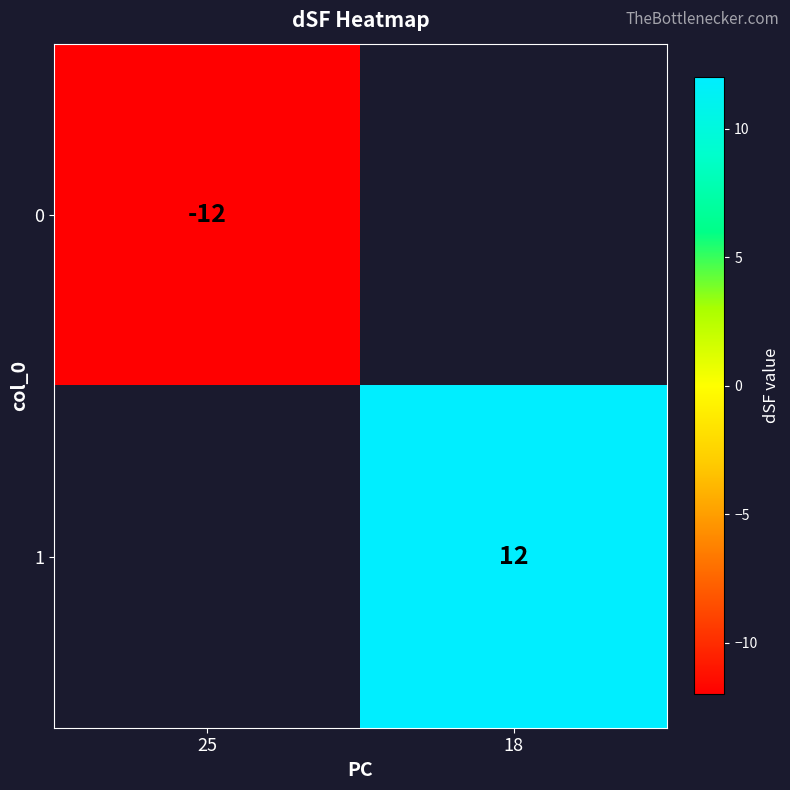

The value of 0 at 25 is -12. True or false?

True